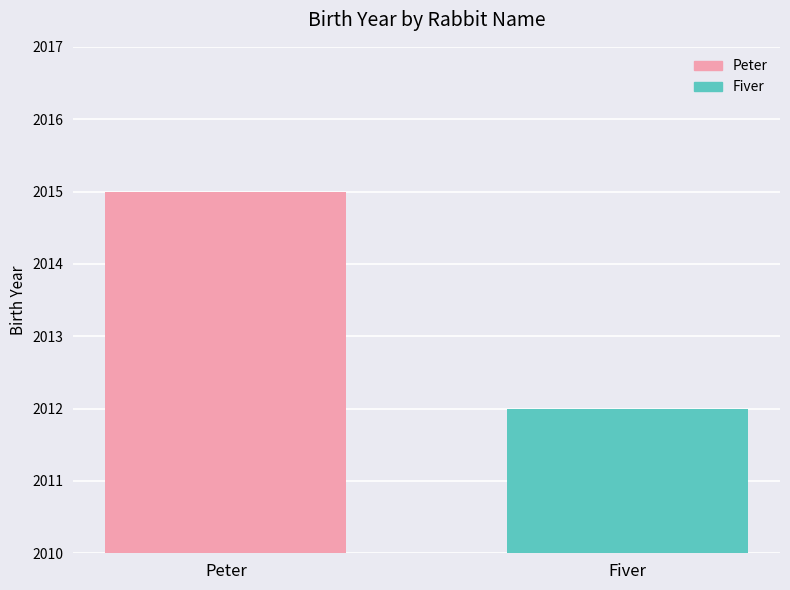

What is the maximum value for Fiver?

2012